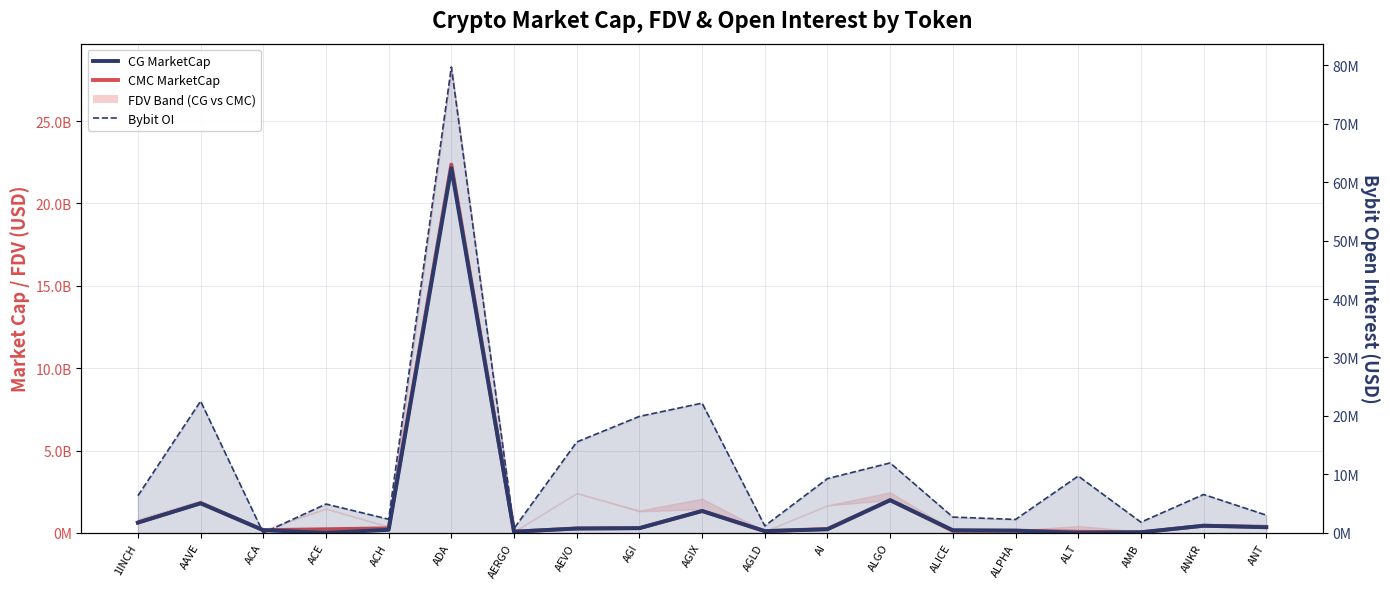

What position from the right is ALPHA?

5